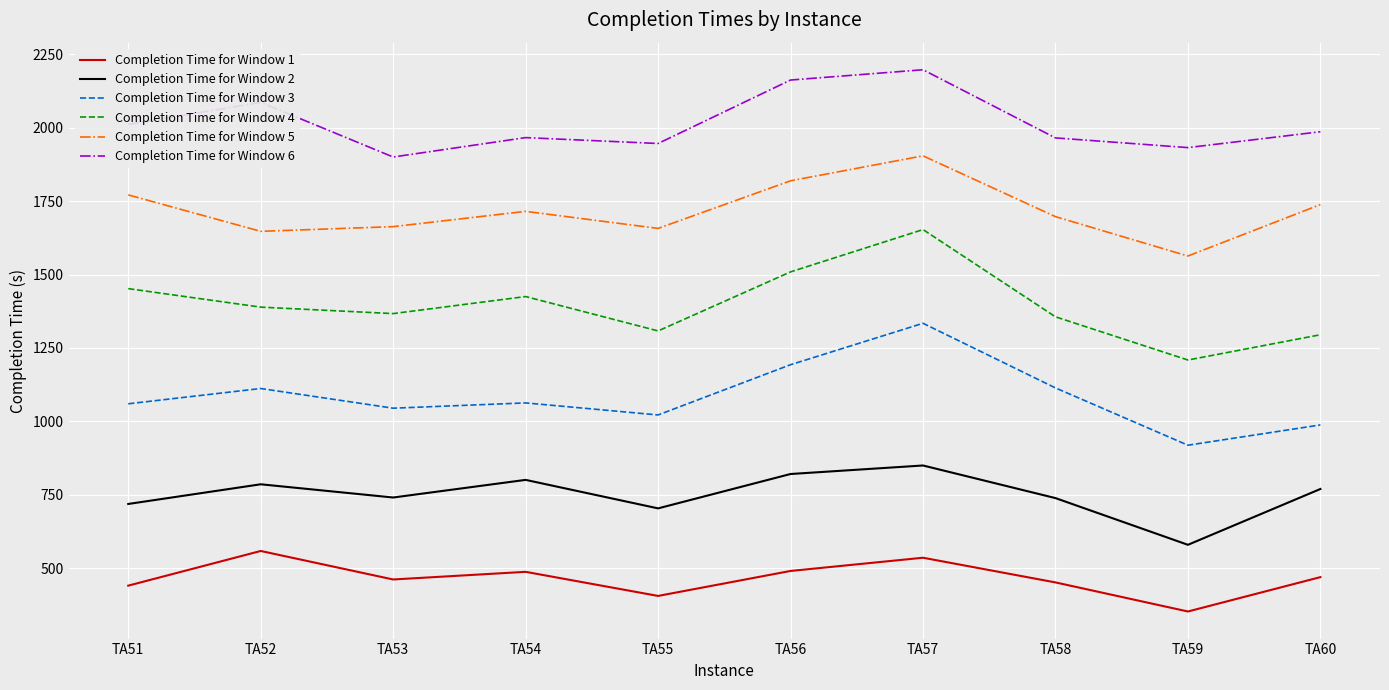

At which category is the sum across all series the highest?

TA57